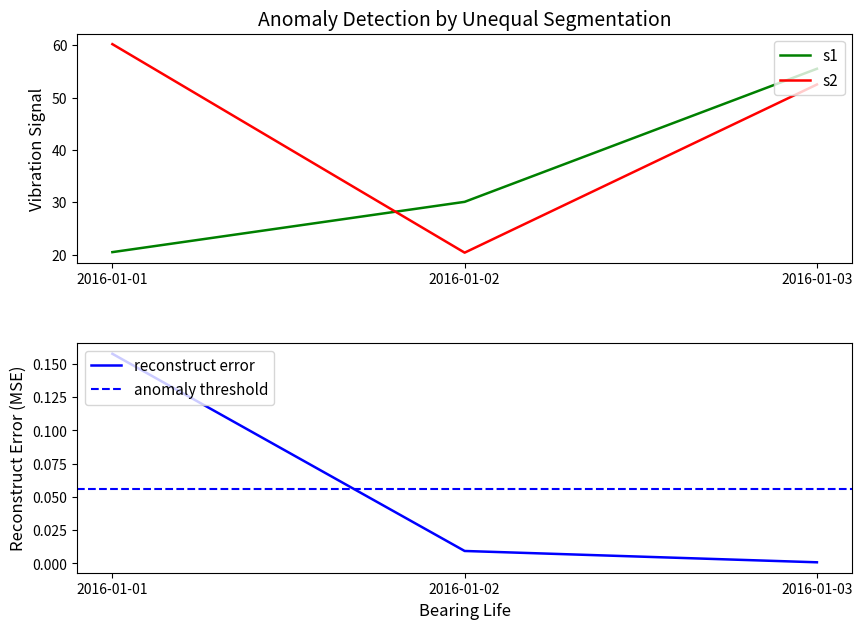

Does the chart display data point markers on the line(s)?

No